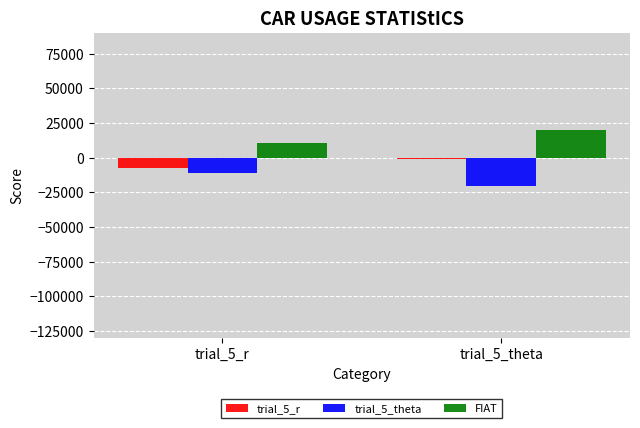

What are all the series names shown in the legend?

trial_5_r, trial_5_theta, FIAT